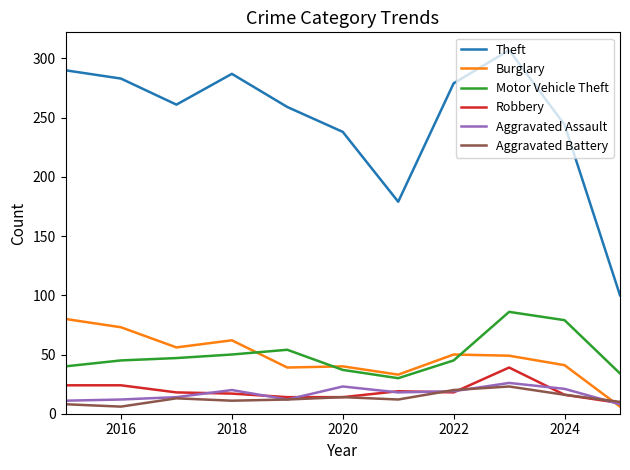

True or false: Aggravated Assault and Motor Vehicle Theft cross at least once.

False